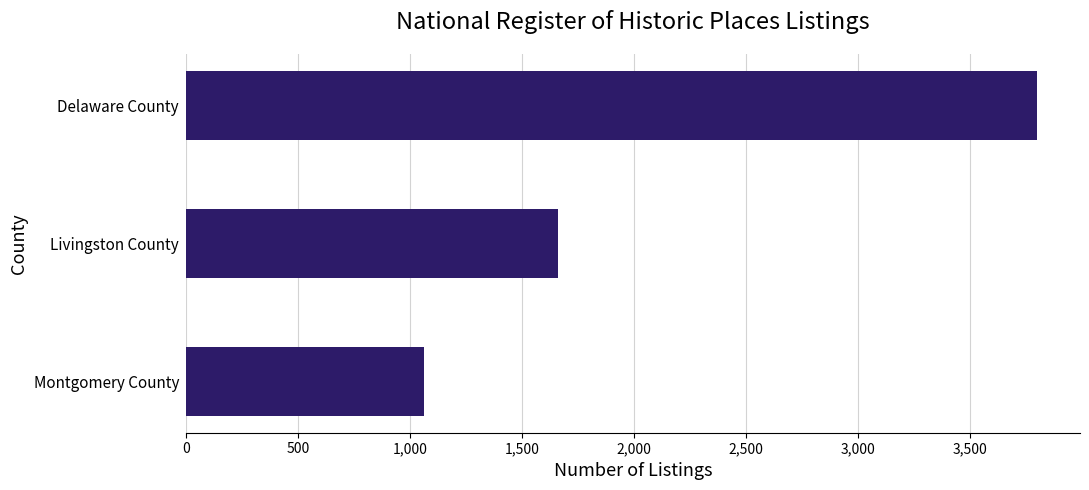

What is the difference between the values at Livingston County and Delaware County?

2143